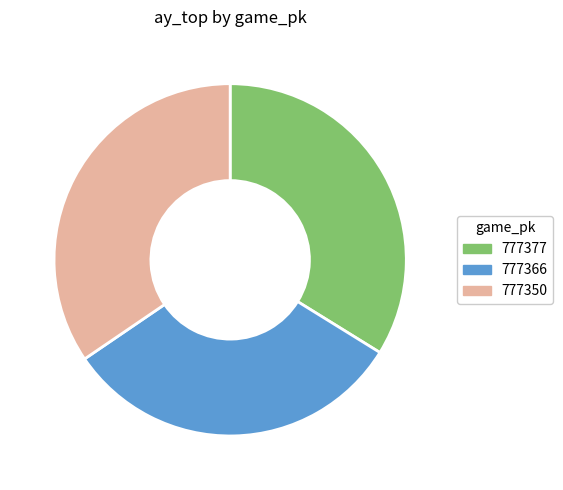

Which has a higher value, 777350 or 777377?

777350